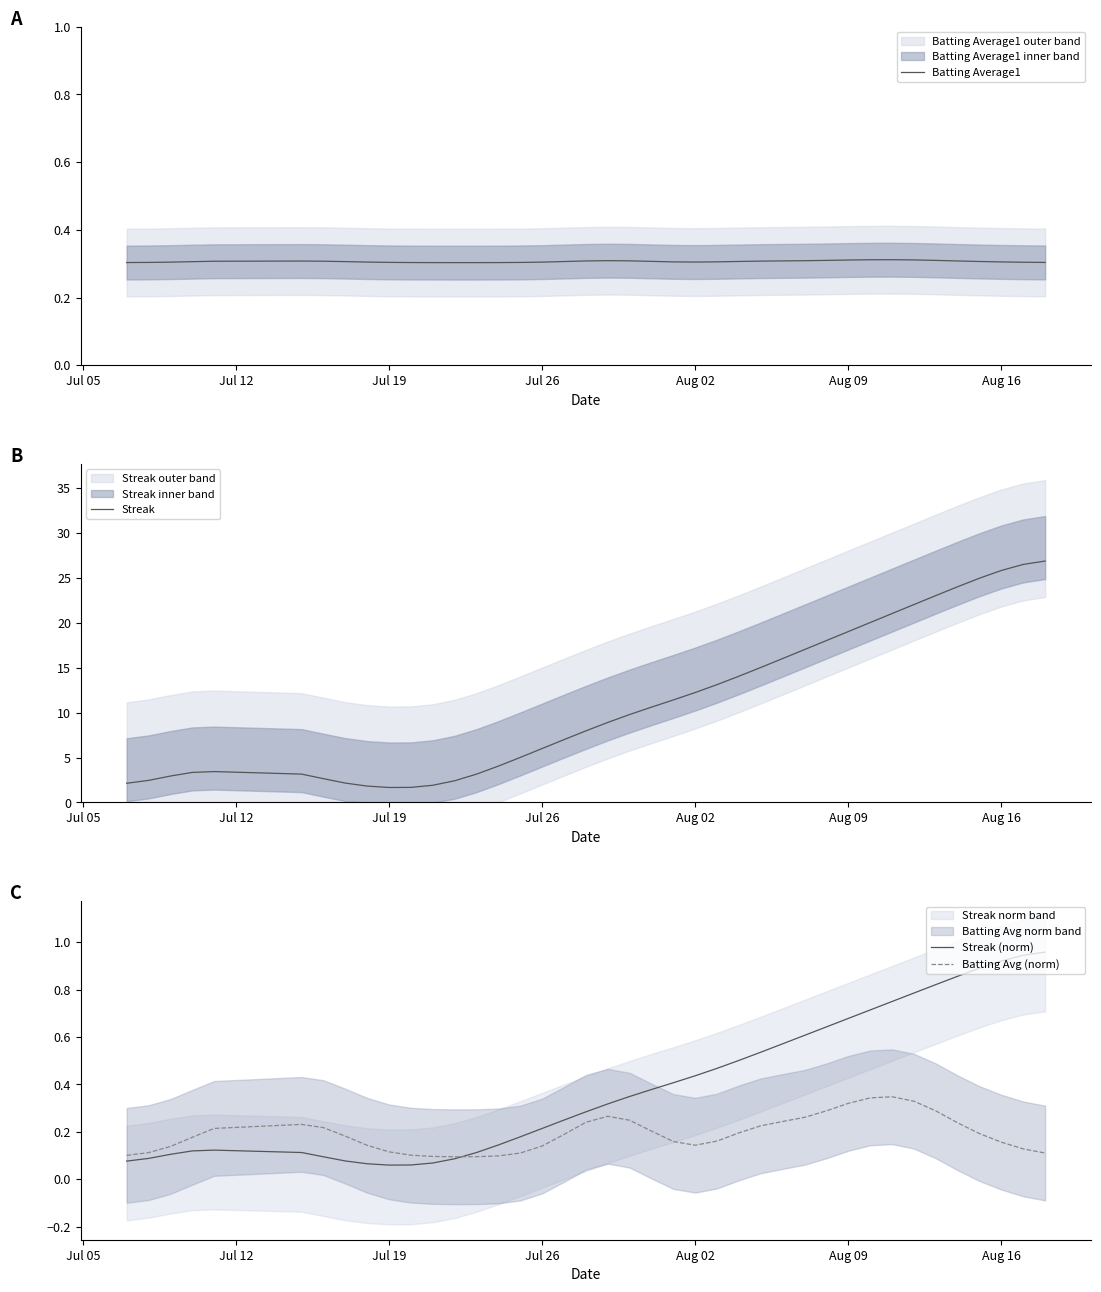

What is the value of the Batting Average1 point at the 6th from the left?

0.3